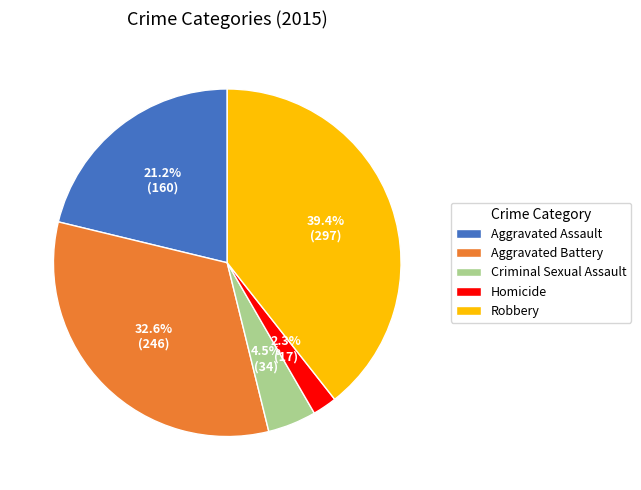

Is Aggravated Battery the majority of the pie?

No